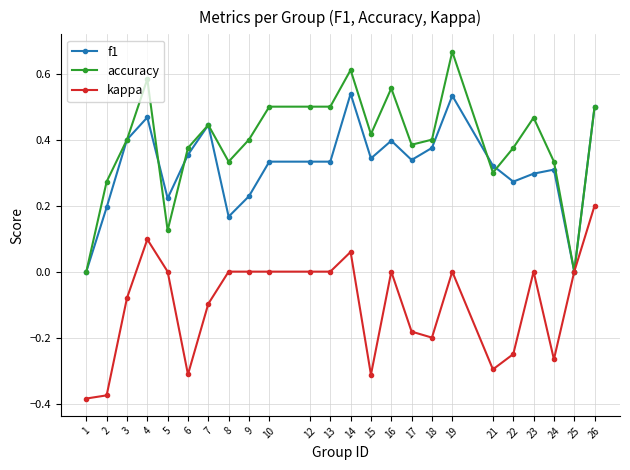

At which category does the chart reach its peak across all series?

19